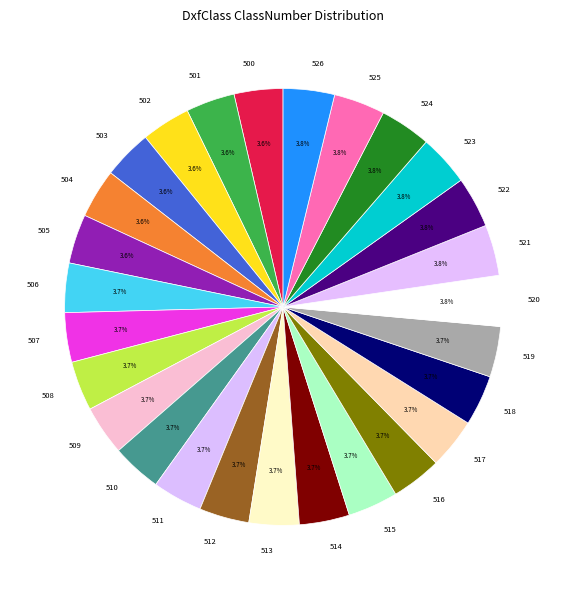

Is there a majority slice in this chart?

No